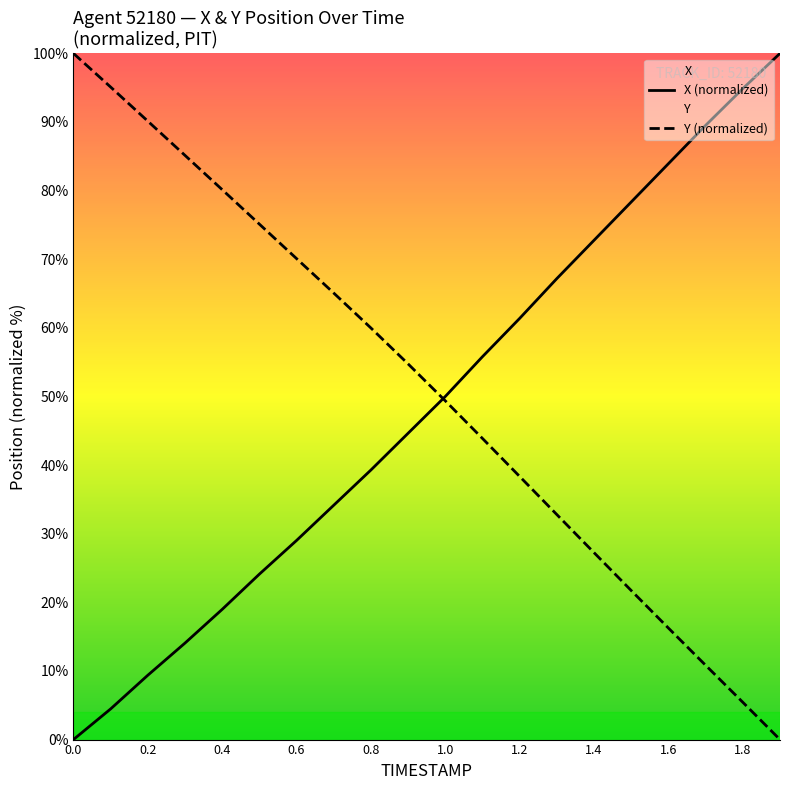

What is the label of the 2nd point from the right?

1.8